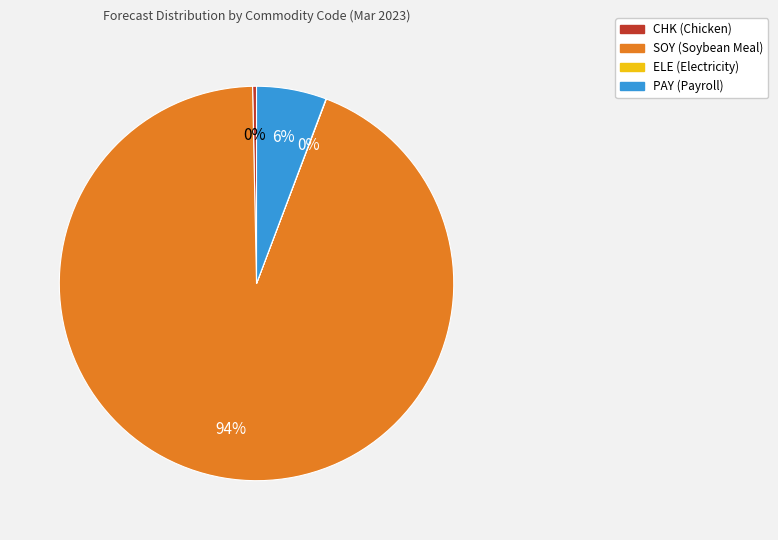

Which has a higher value, SOY or PAY?

SOY